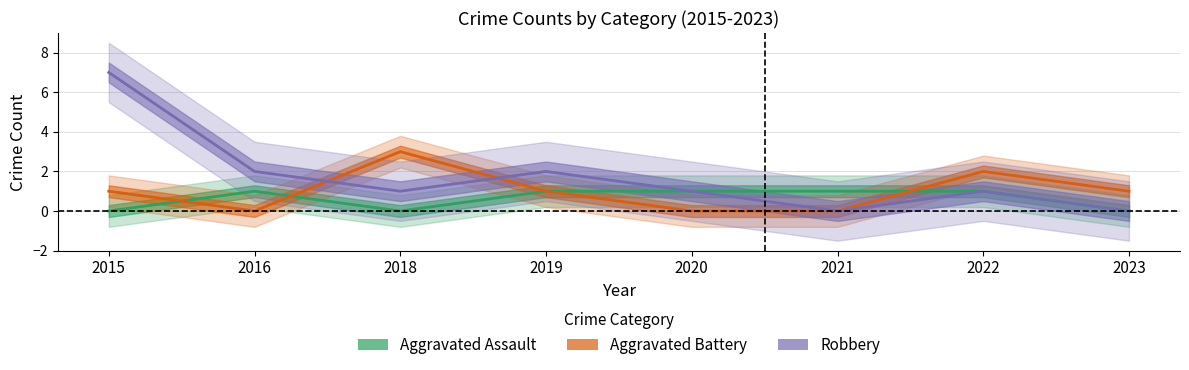

How many interior local peaks does the Aggravated Assault series have?

1